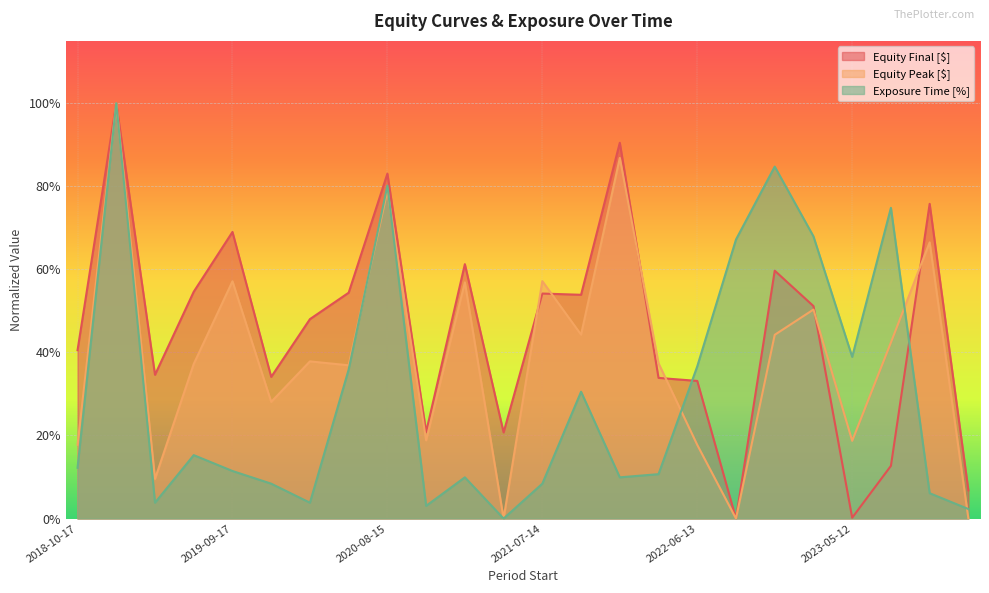

What is the greatest value displayed?

1.0